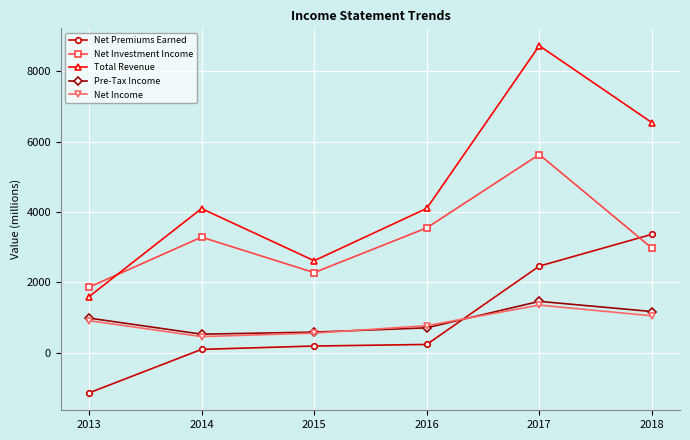

What is the difference between the highest and lowest values at 2018?

5490